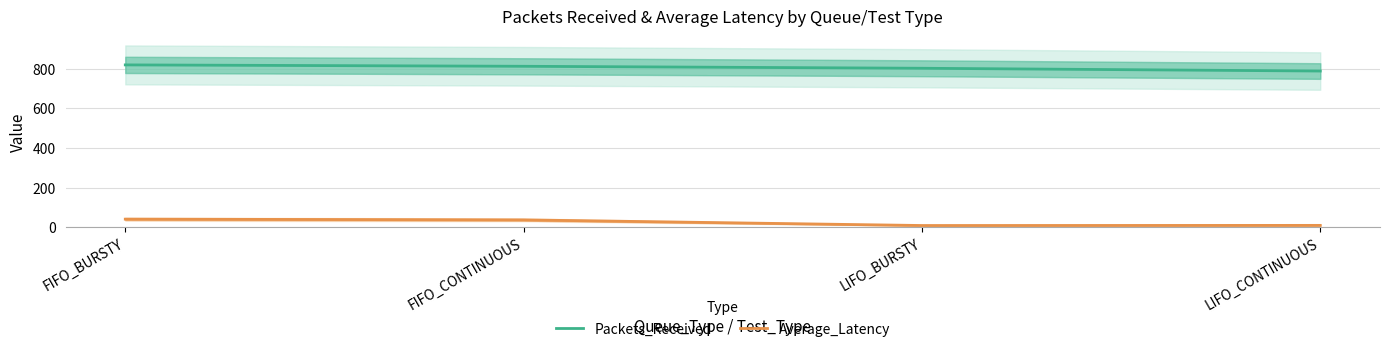

What is the label of the 4th point from the left?

LIFO_CONTINUOUS